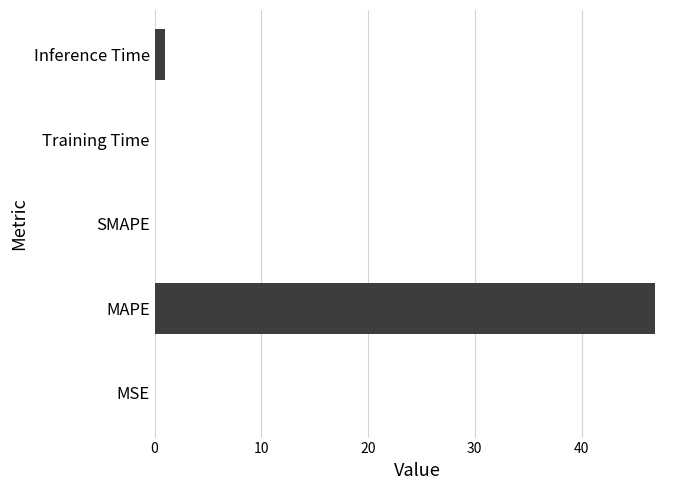

What is the sum of the values at MAPE and SMAPE?

46.9